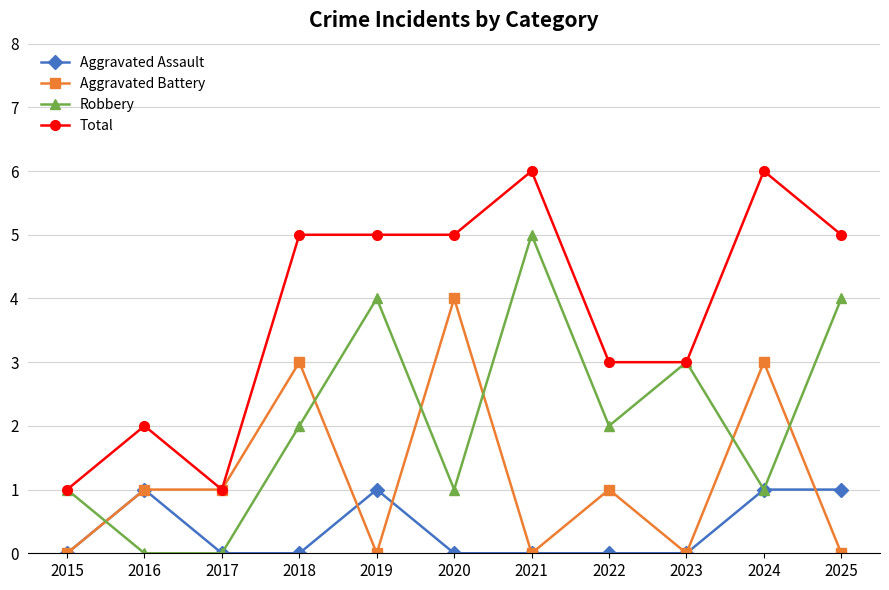

Does the chart display data point markers on the line(s)?

Yes